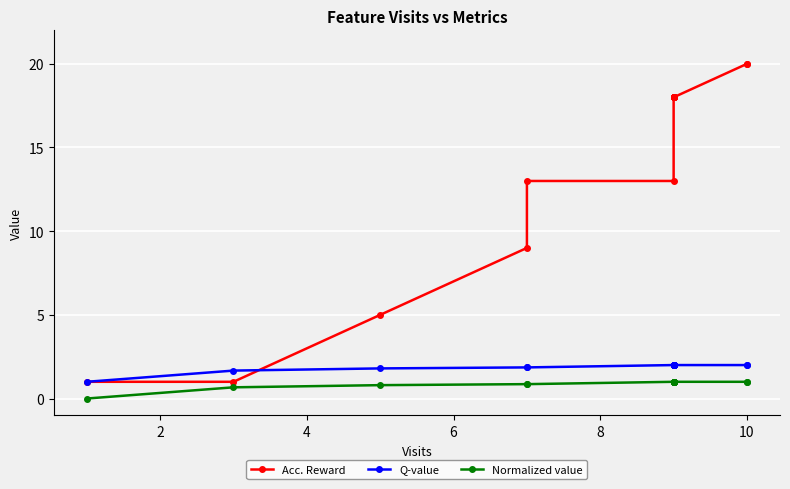

What is the difference between the highest and lowest values at 6?

8.1